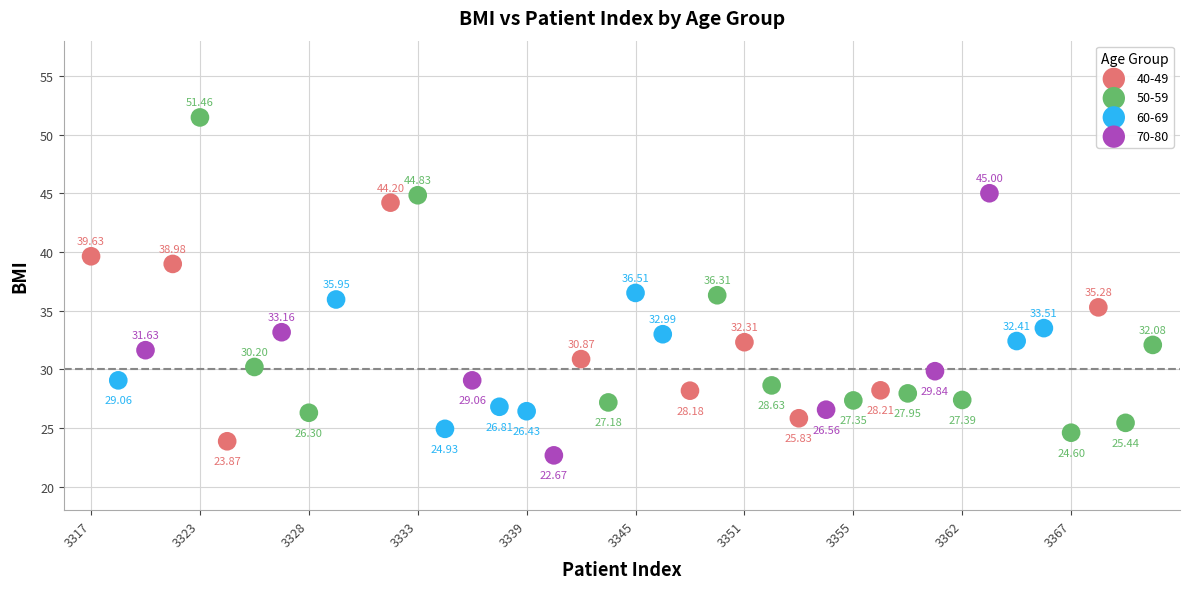

Which series has the largest Y range (max minus min)?

50-59